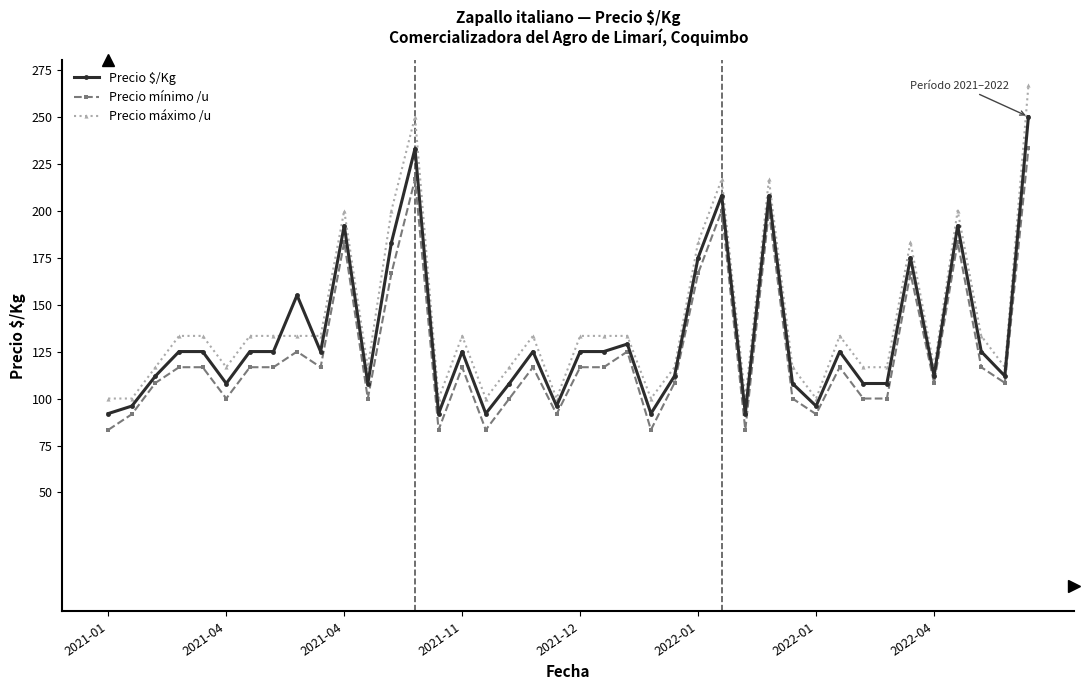

What is the lowest value of the Precio $/Kg series?

92.0